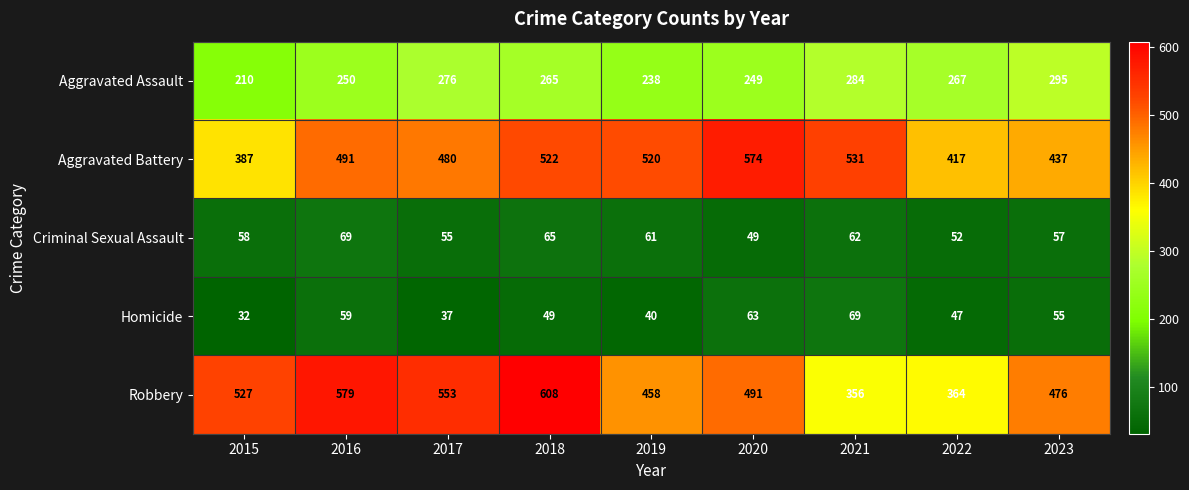

At which label is Criminal Sexual Assault closest to 59?

2015